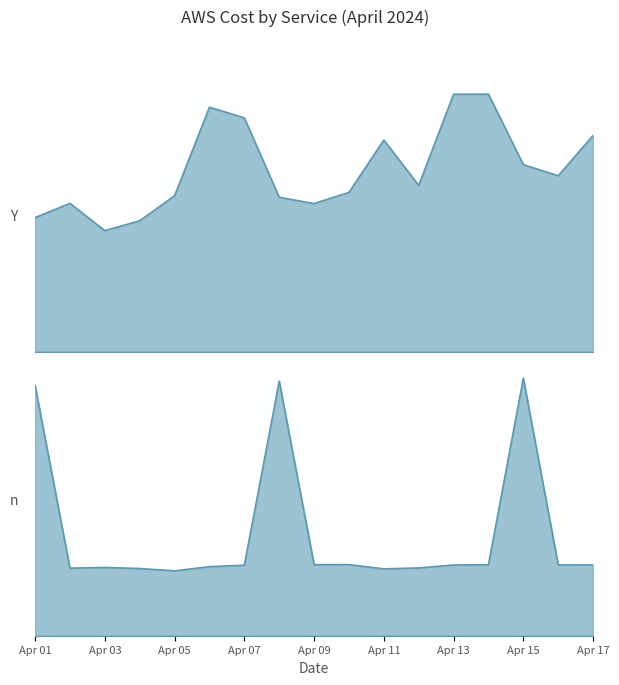

Does the chart display data point markers on the line(s)?

No